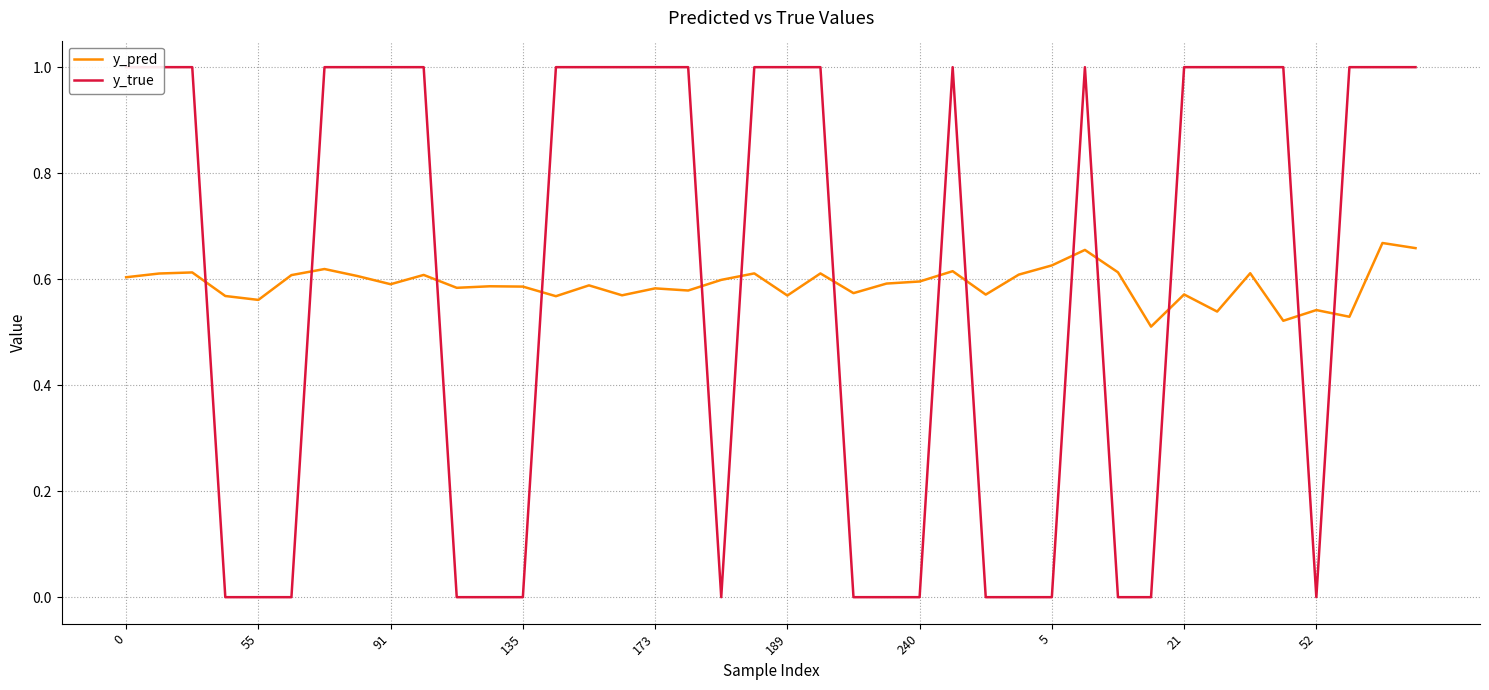

List the series in order of their overall mean, lowest first.

y_pred, y_true